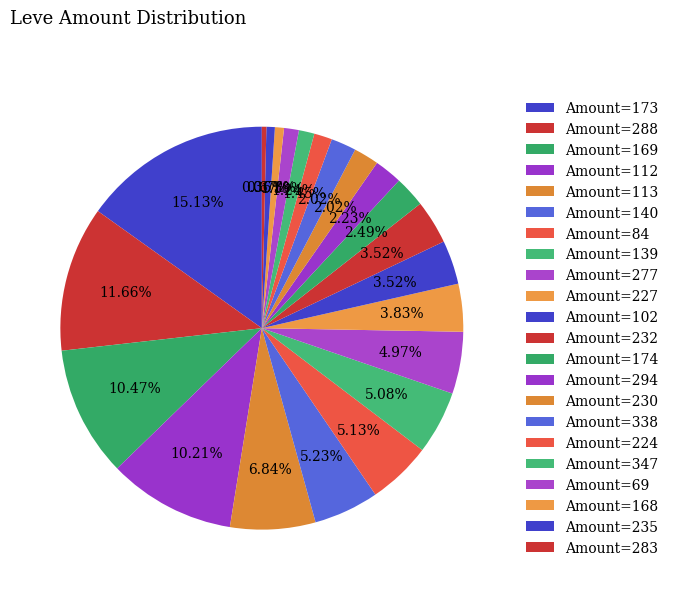

Is there a majority slice in this chart?

No